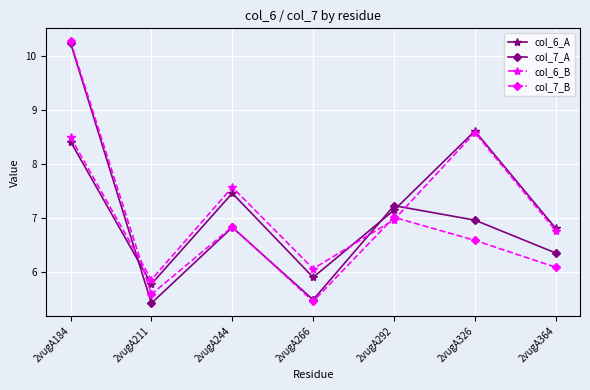

True or false: col_7_A has a value of 18.3 at 2vugA184.

False